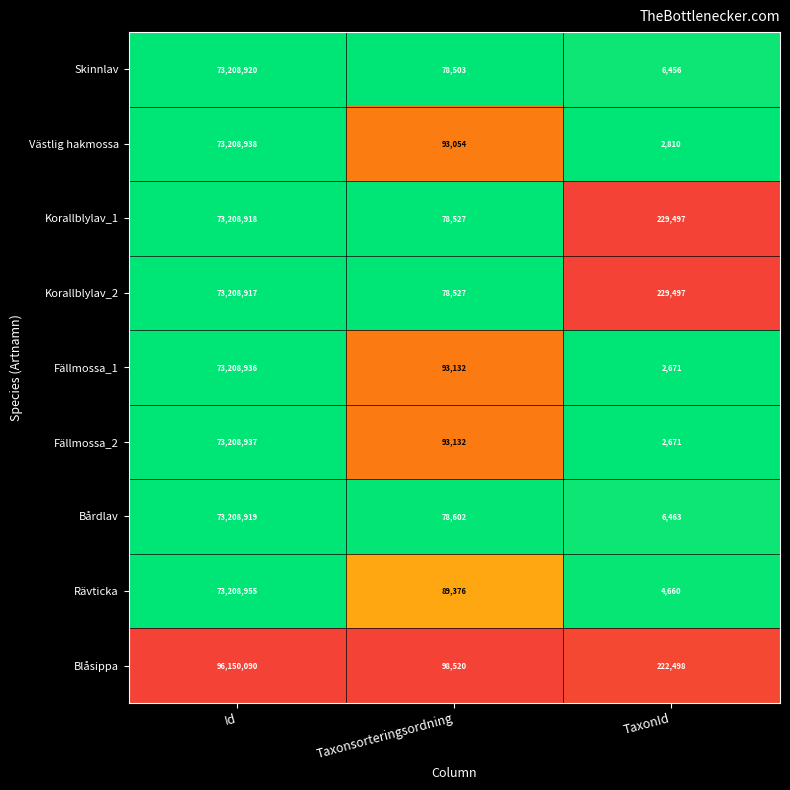

What is the greatest value displayed?

96150090